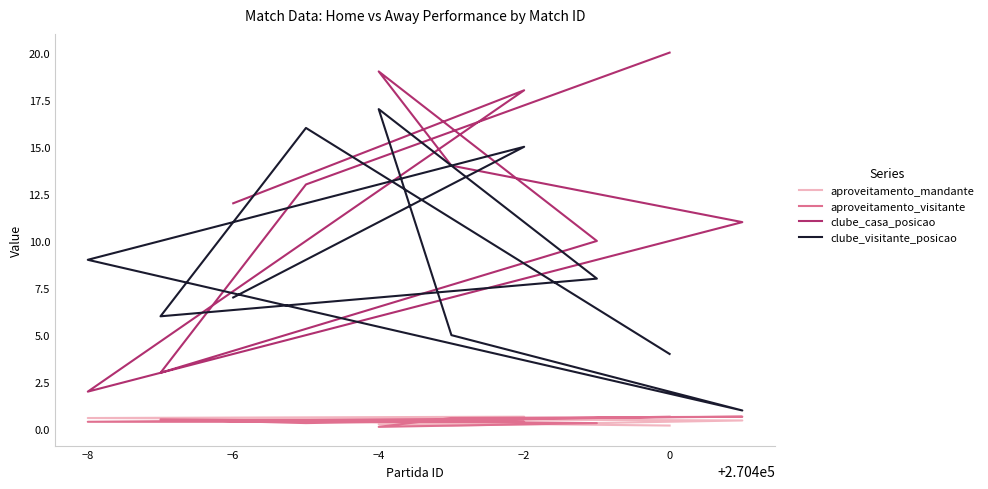

What is the average value of the clube_casa_posicao series?

12.2